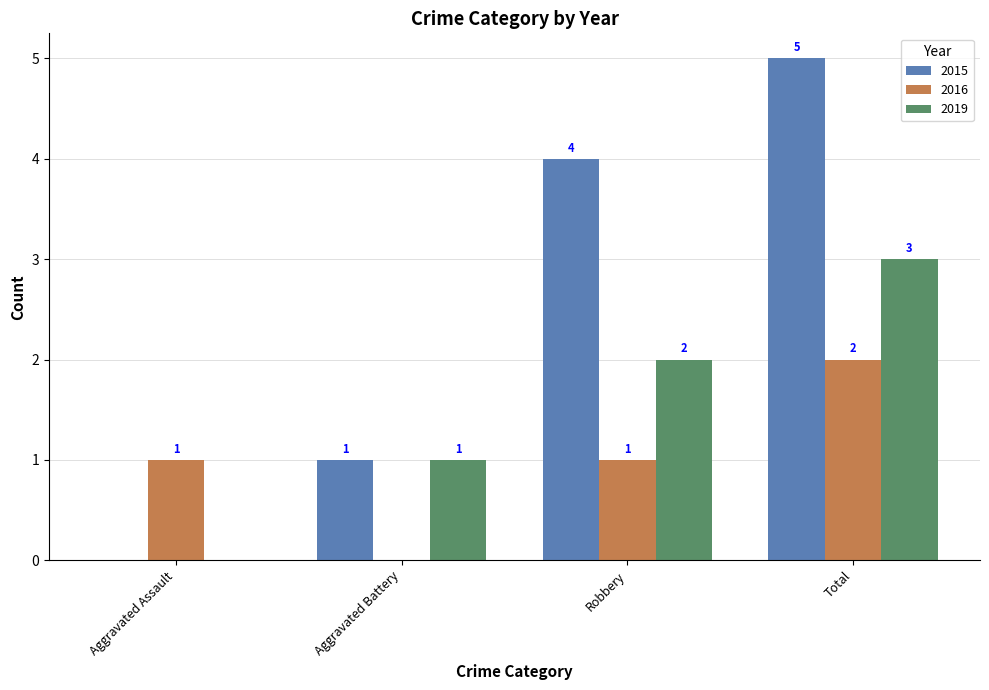

Reading left to right, list all the values displayed in this chart.

2015: 0	1	4	5
2016: 1	0	1	2
2019: 0	1	2	3